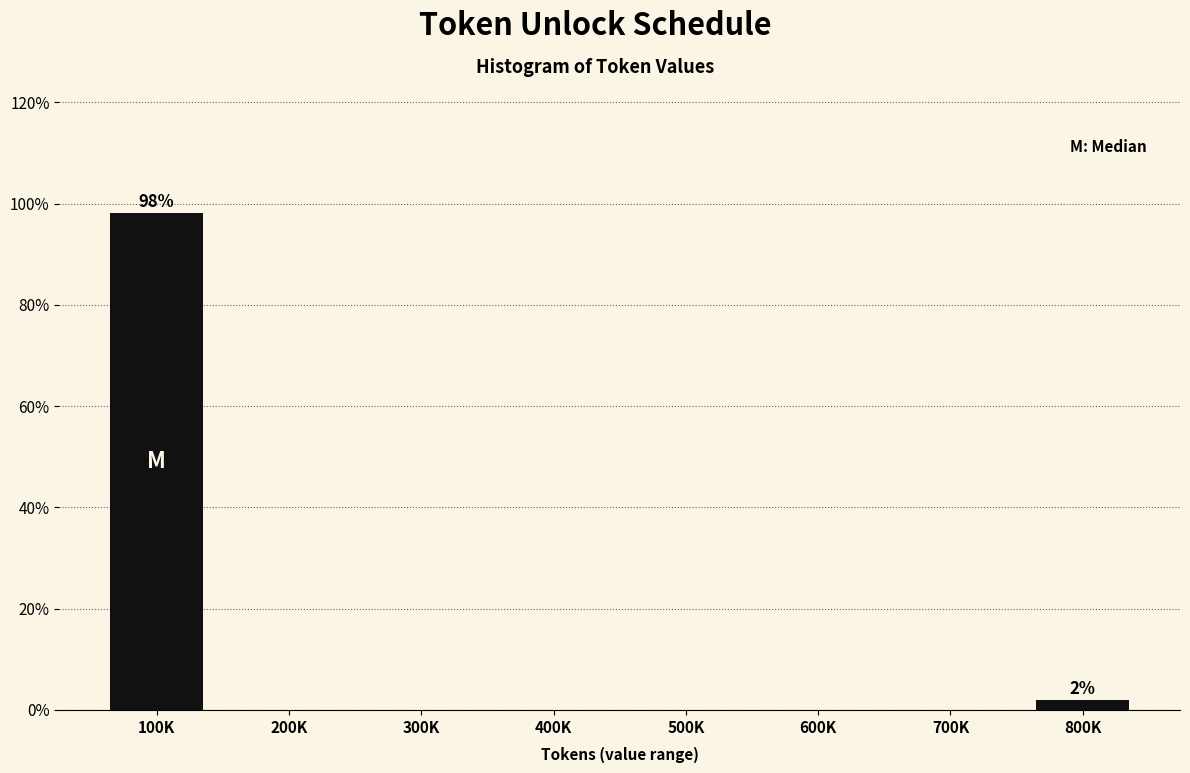

Reading left to right, list all the values displayed in this chart.

100K=98.1	200K=0.0	300K=0.0	400K=0.0	500K=0.0	600K=0.0	700K=0.0	800K=1.9